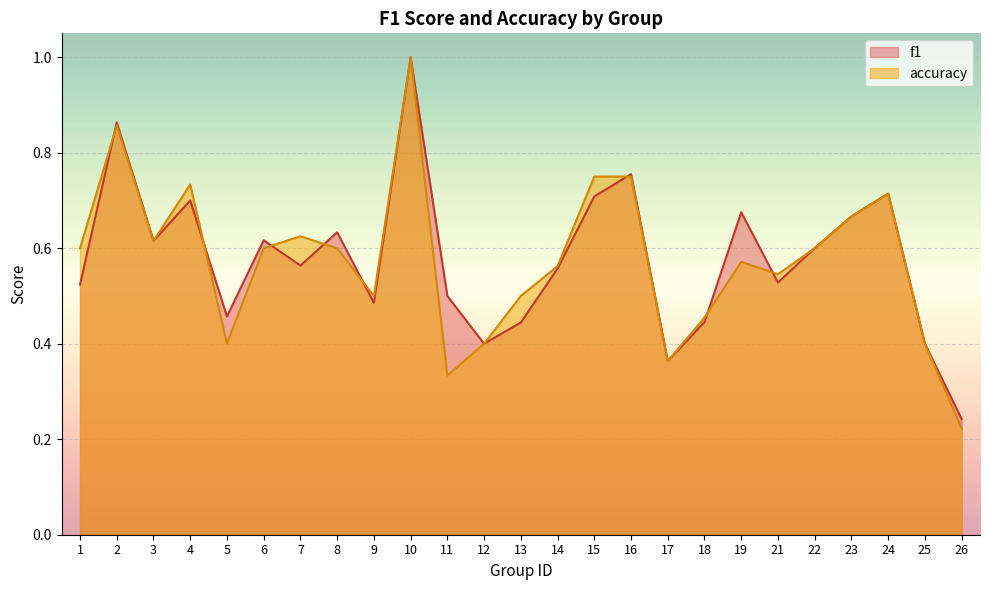

Rank the series at 2 from highest to lowest value.

f1, accuracy